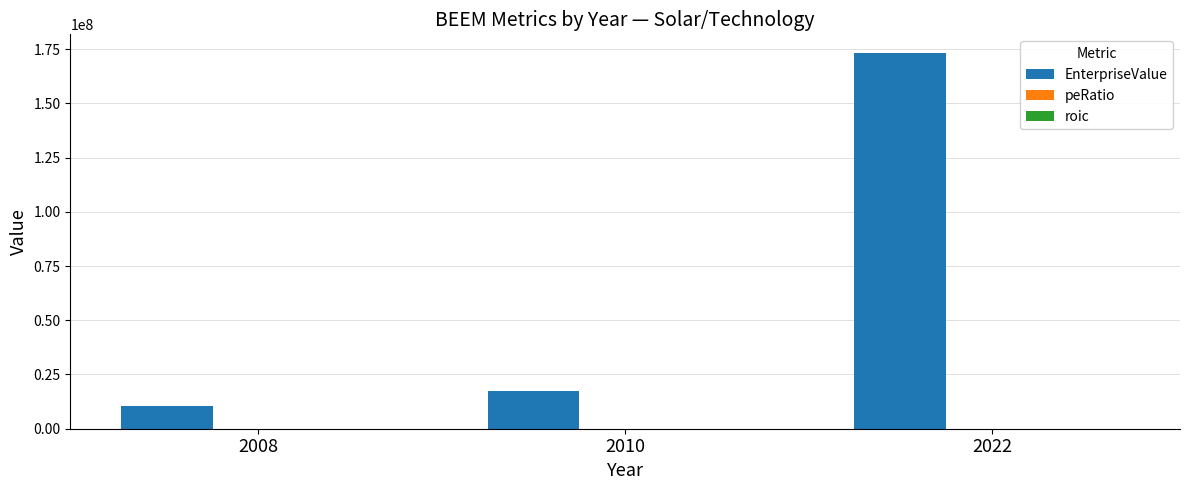

Which series has the widest spread of values?

EnterpriseValue